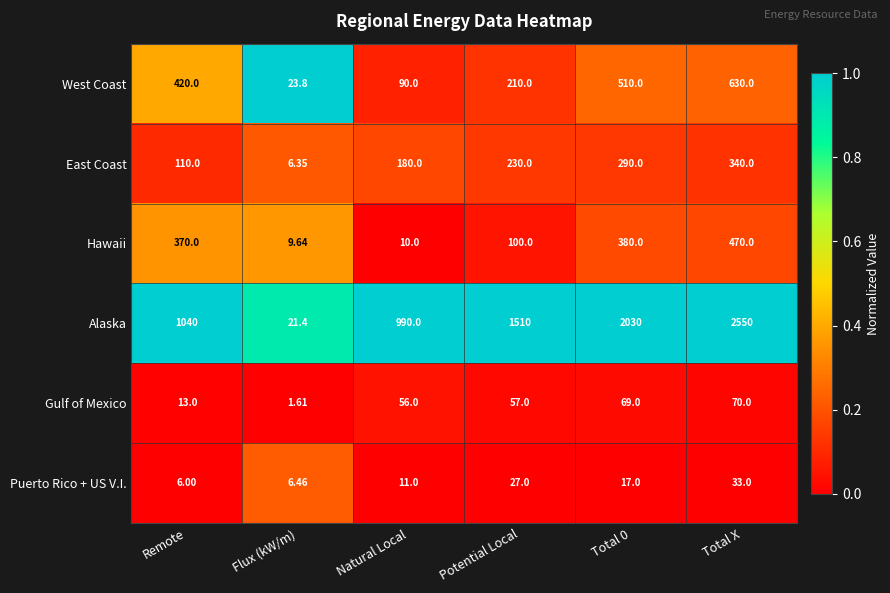

Rank the series at Total 0 from lowest to highest value.

Puerto Rico + US V.I., Gulf of Mexico, East Coast, Hawaii, West Coast, Alaska